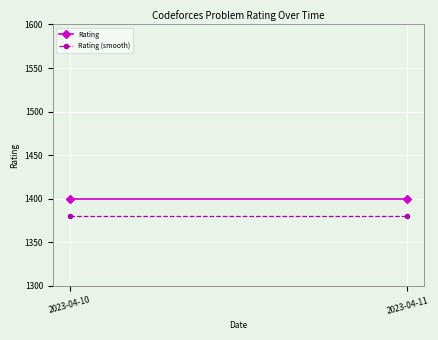

The Rating (smooth) series shows 838 at 2023-04-10. True or false?

False